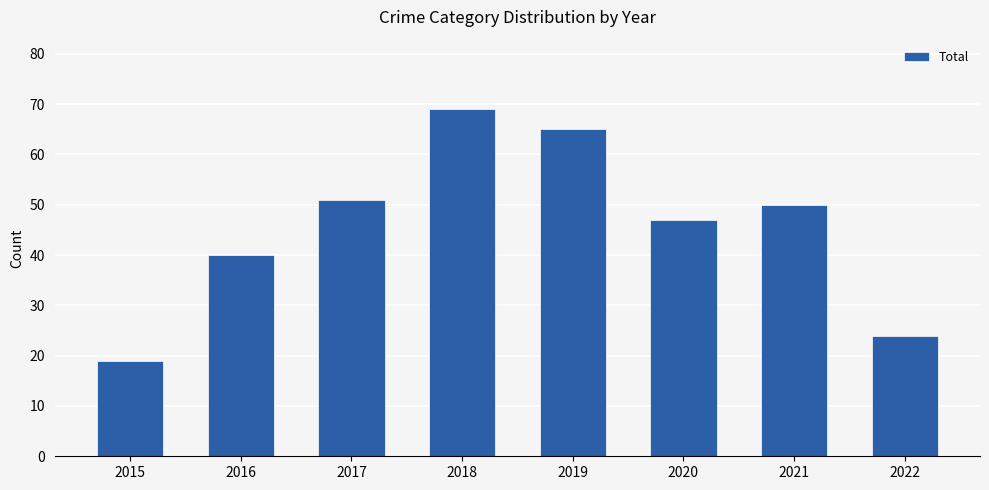

Read the value at 2020, to the nearest 5.

45